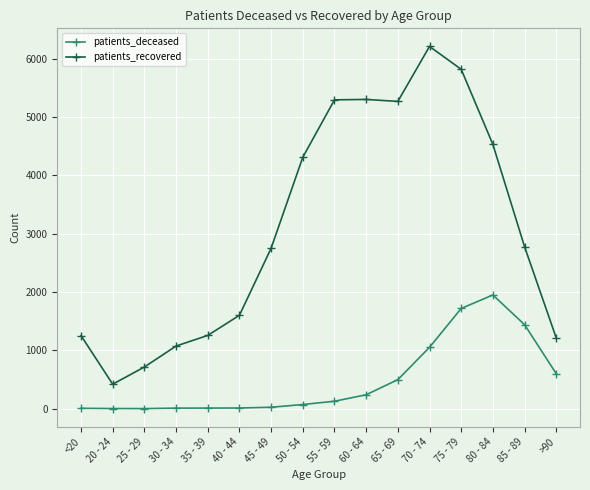

Which category has the highest value in the patients_recovered series?

70 - 74